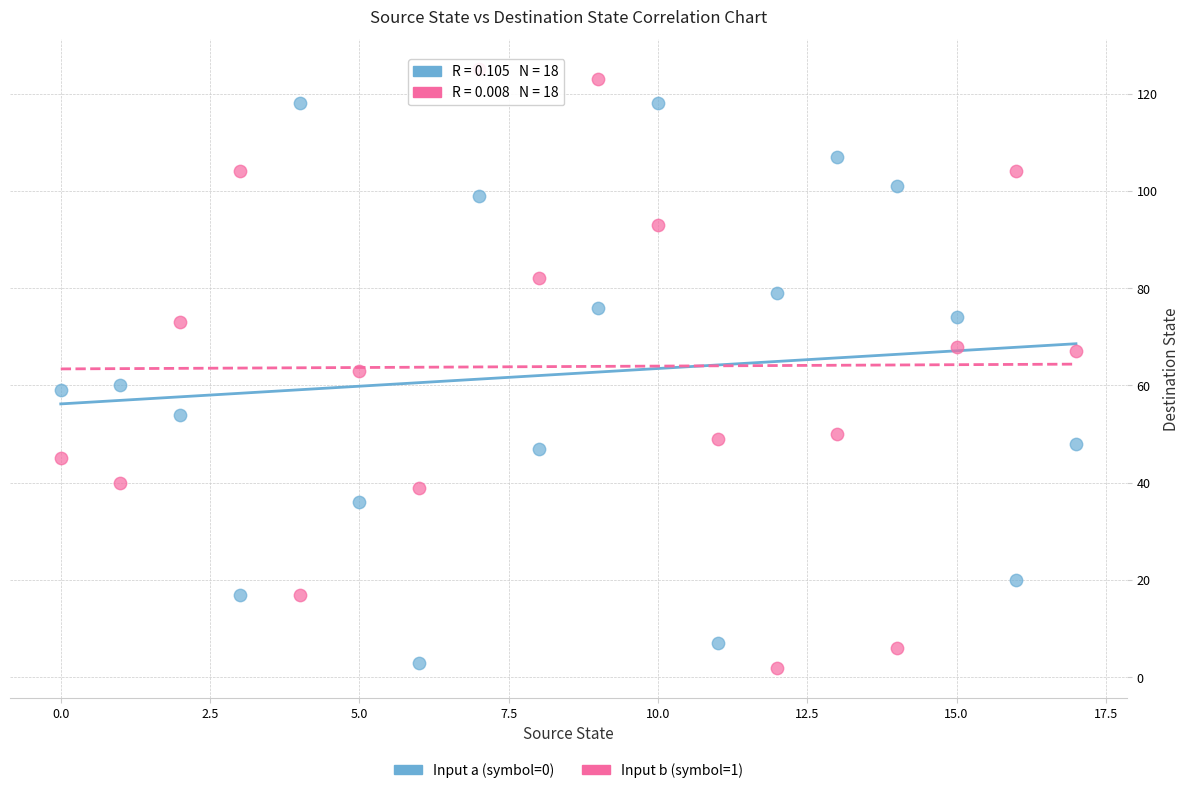

Across all data points, what is the range of Y values (max minus min)?

123